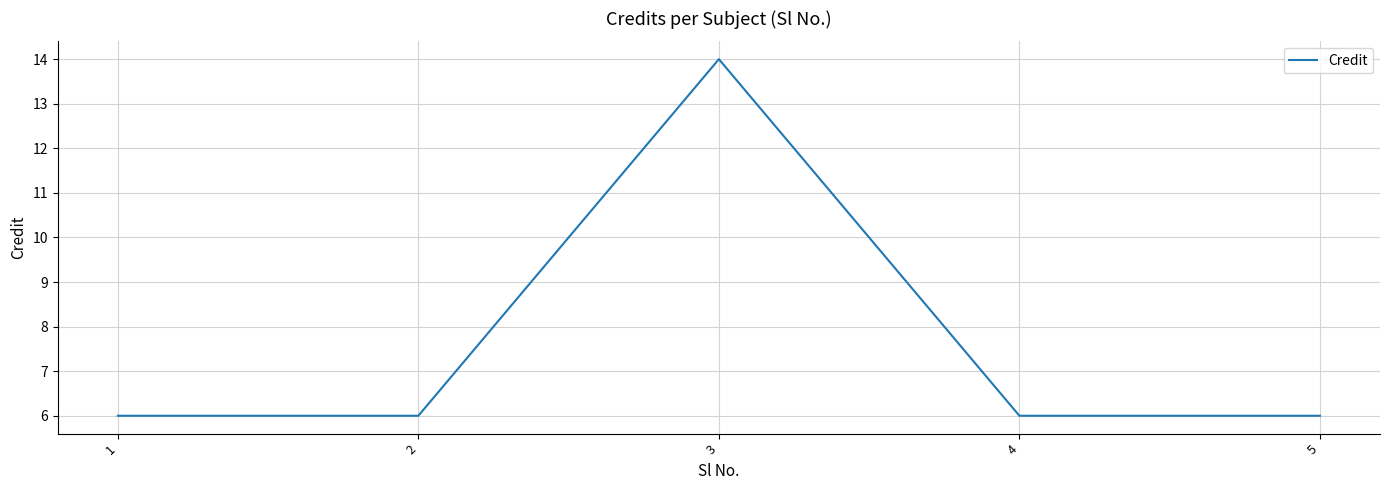

What is the smallest value displayed?

6